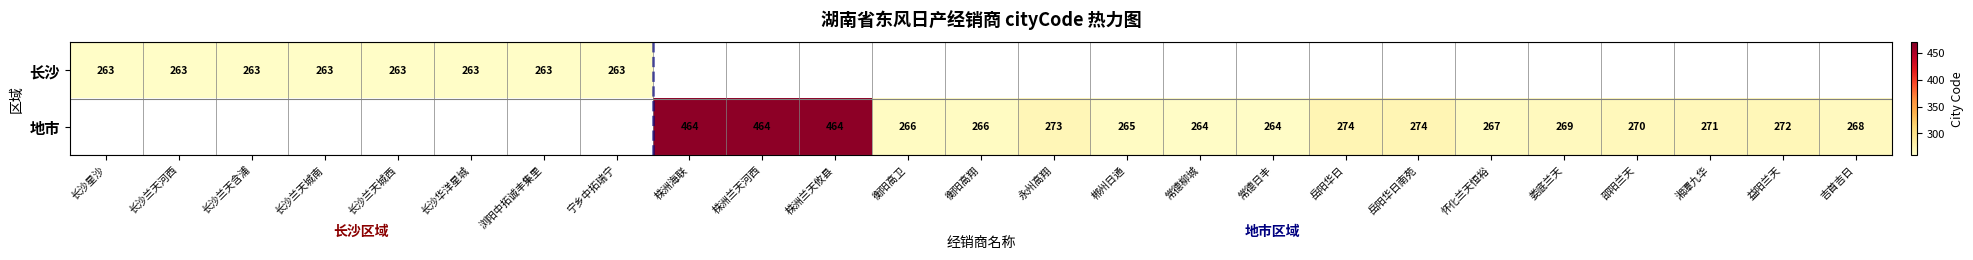

What is the sum of the 地市 values at 娄底兰天 and 益阳兰天?

541